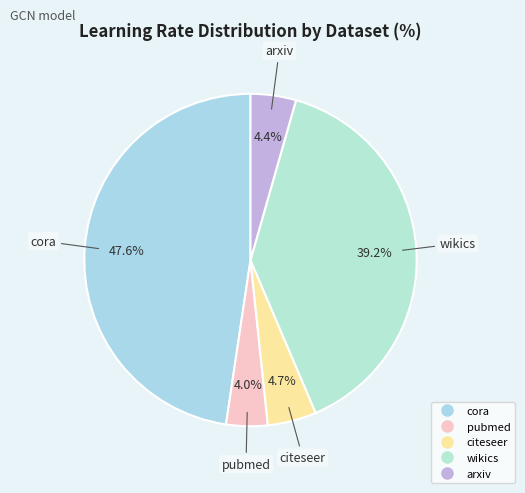

Is the sum of citeseer and cora greater than half?

Yes